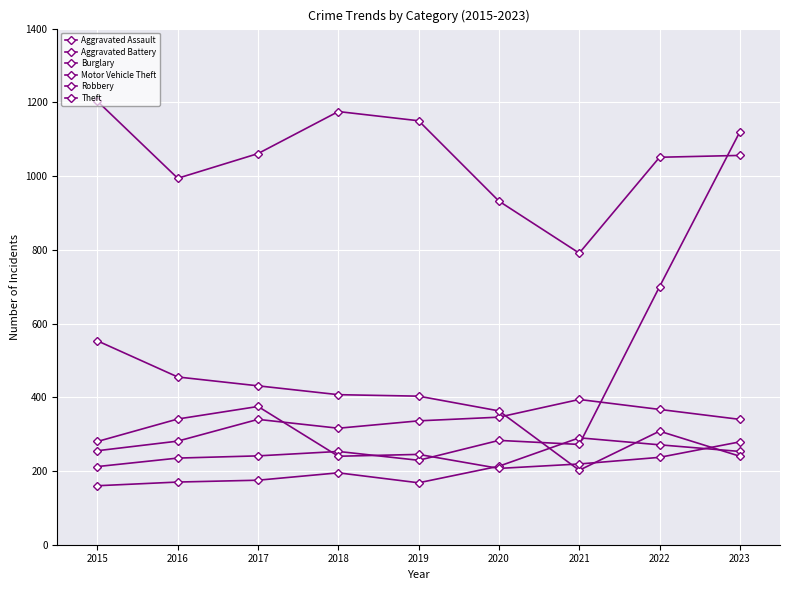

List the labels in order of Burglary value, largest first.

2015, 2016, 2017, 2018, 2019, 2020, 2022, 2023, 2021